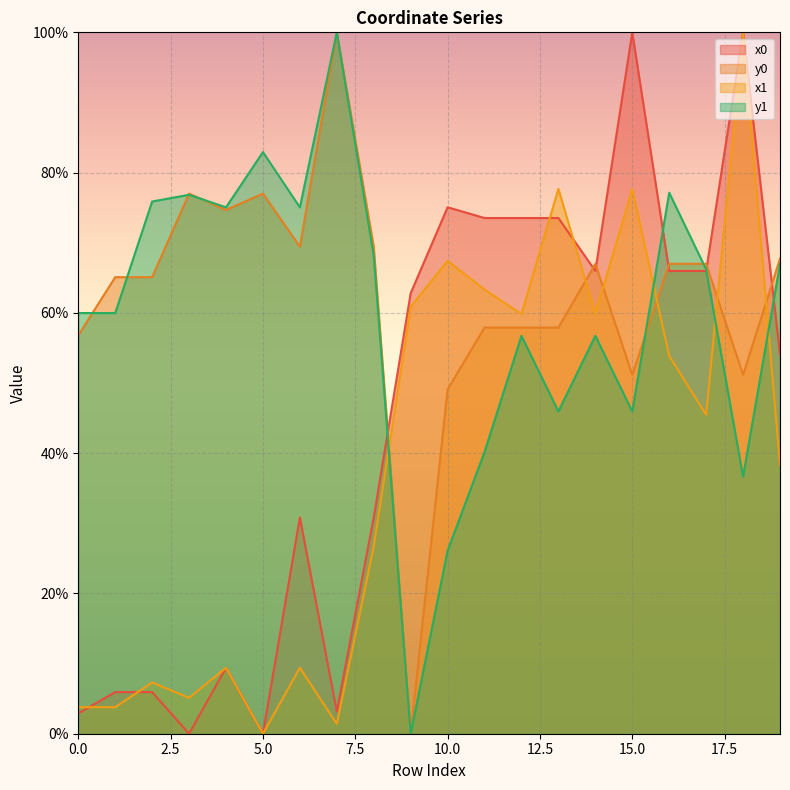

Between 3 and 9, which series saw the biggest shift?

y0